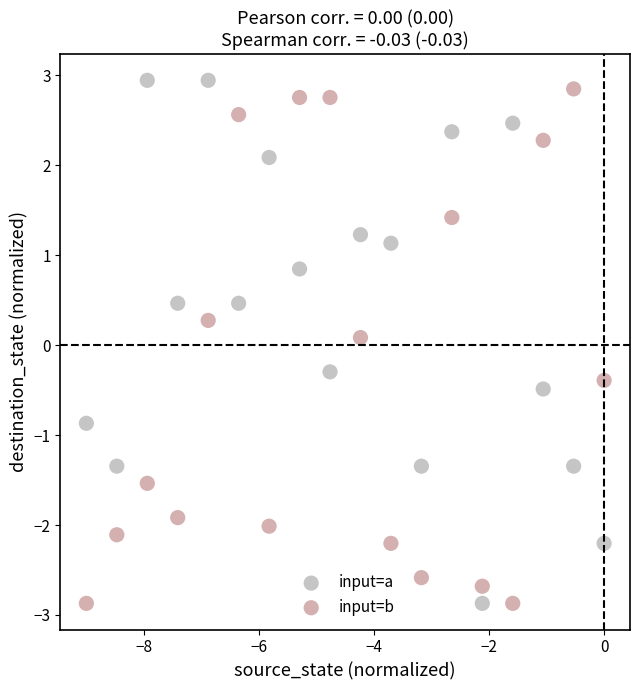

What are all the series names shown in the legend?

input=a, input=b